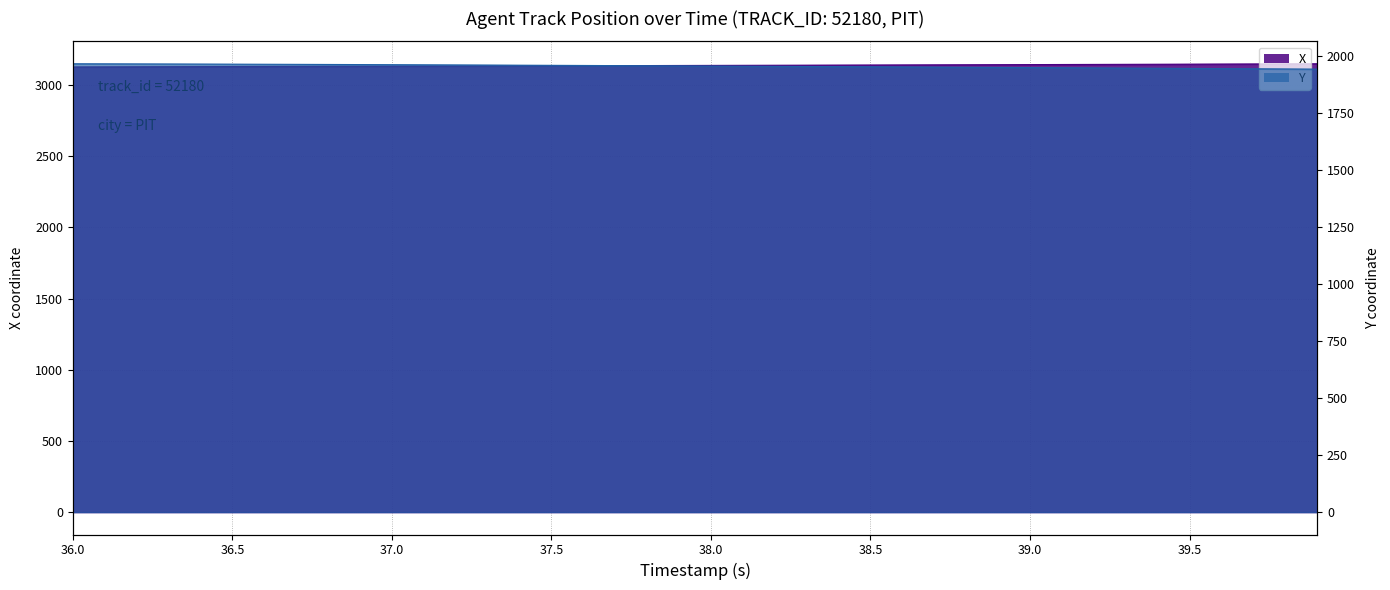

Is the value of X at 9 greater than the value of Y at 35?

Yes